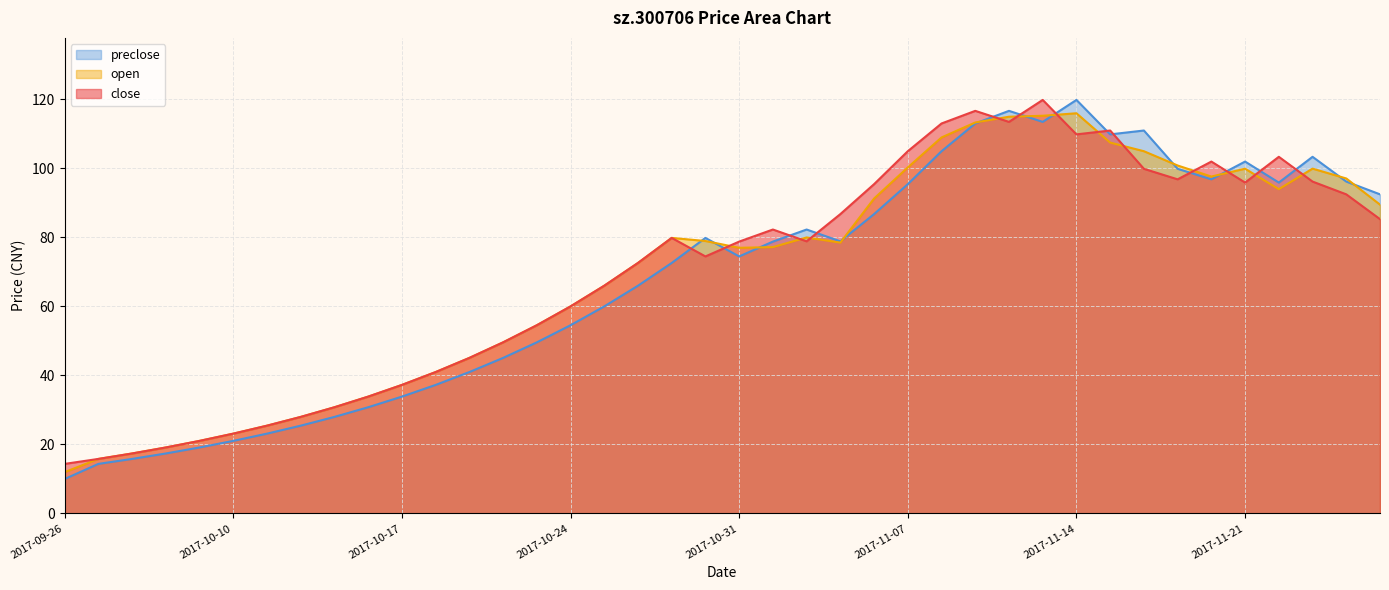

List the series in order of their overall mean, lowest first.

preclose, open, close